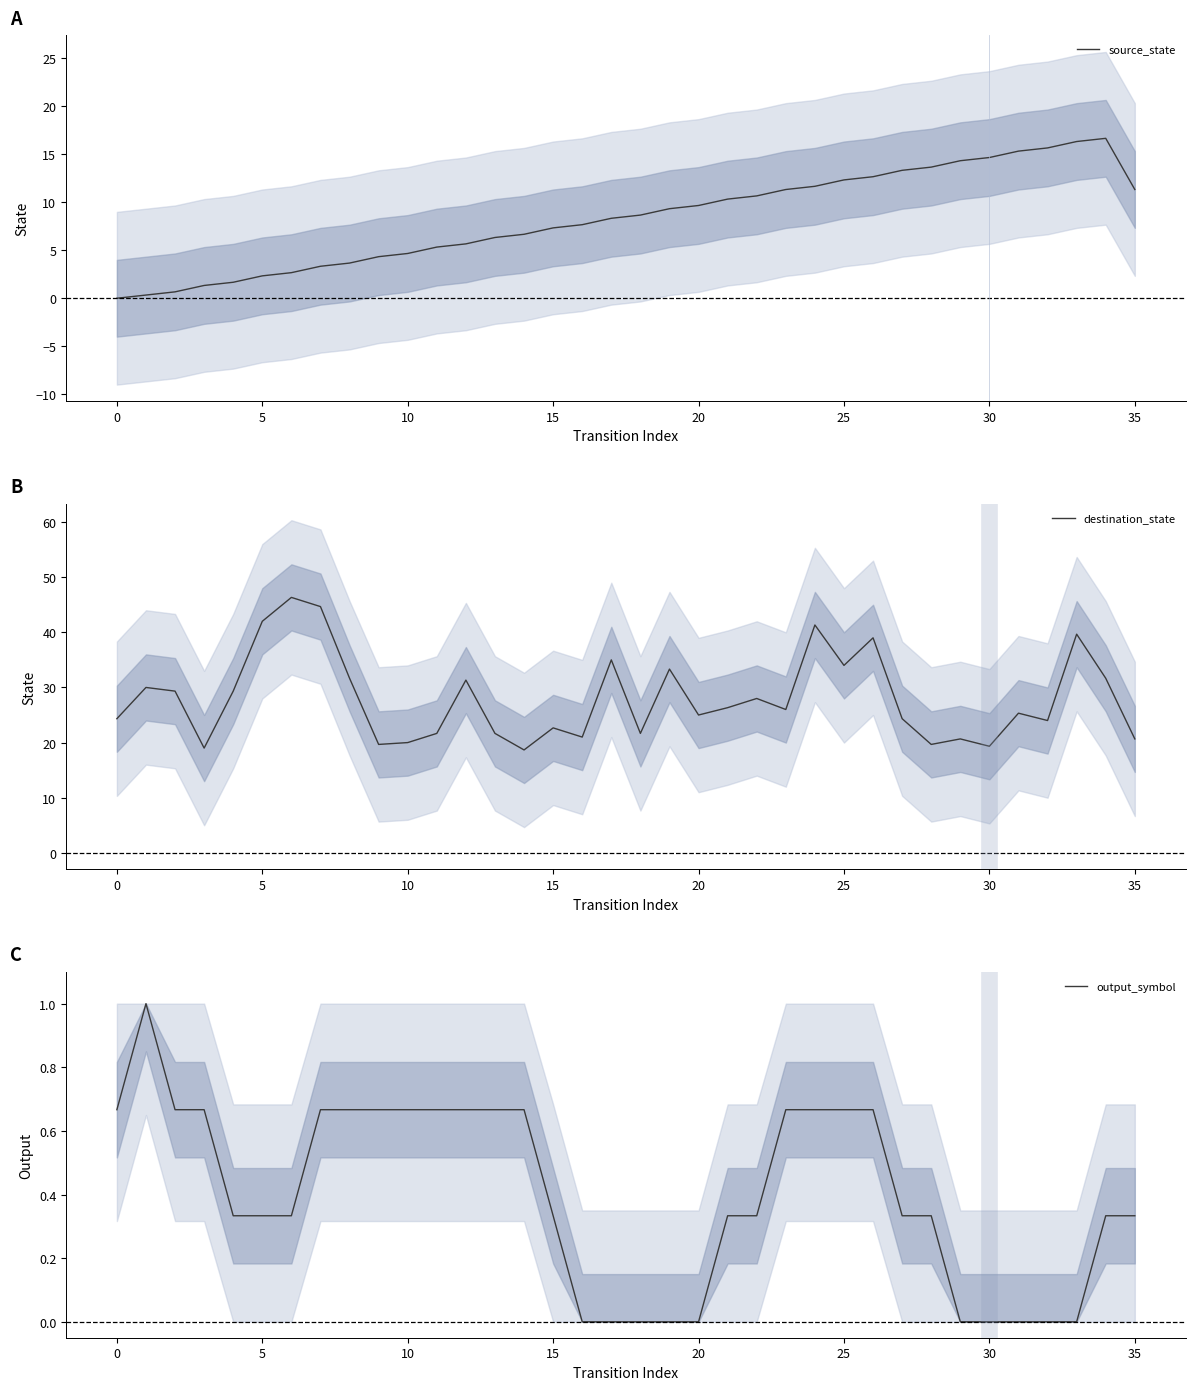

True or false: output_symbol and source_state cross at least once.

False